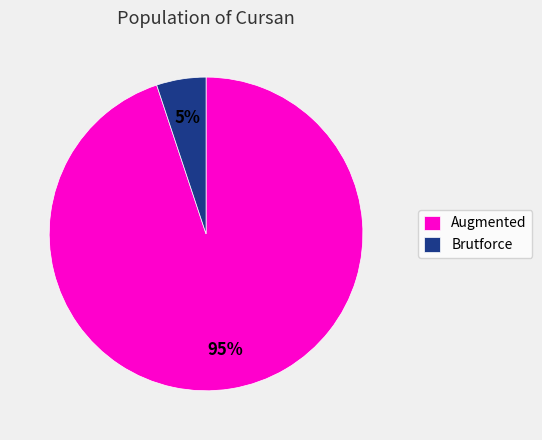

What is the smallest slice in the pie chart?

Brutforce